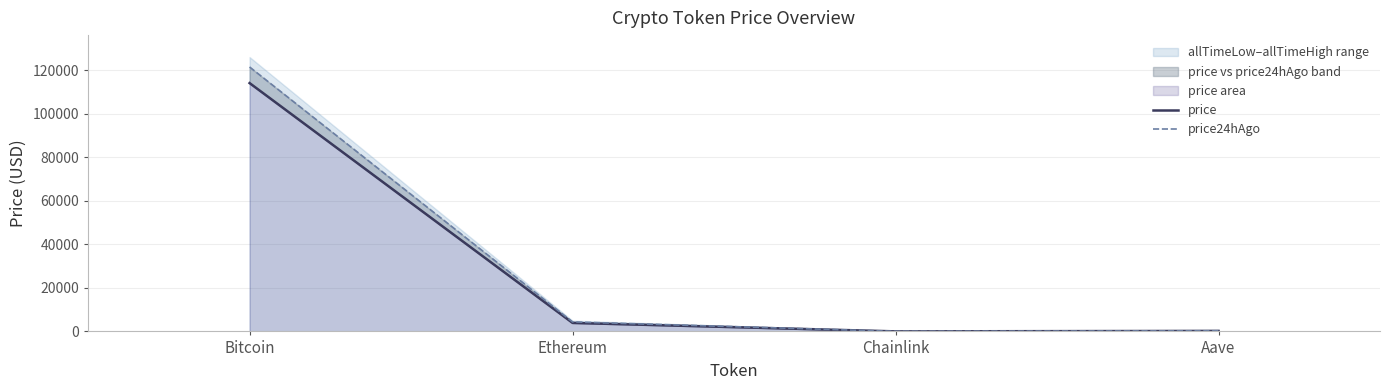

True or false: price24hAgo and price cross at least once.

False